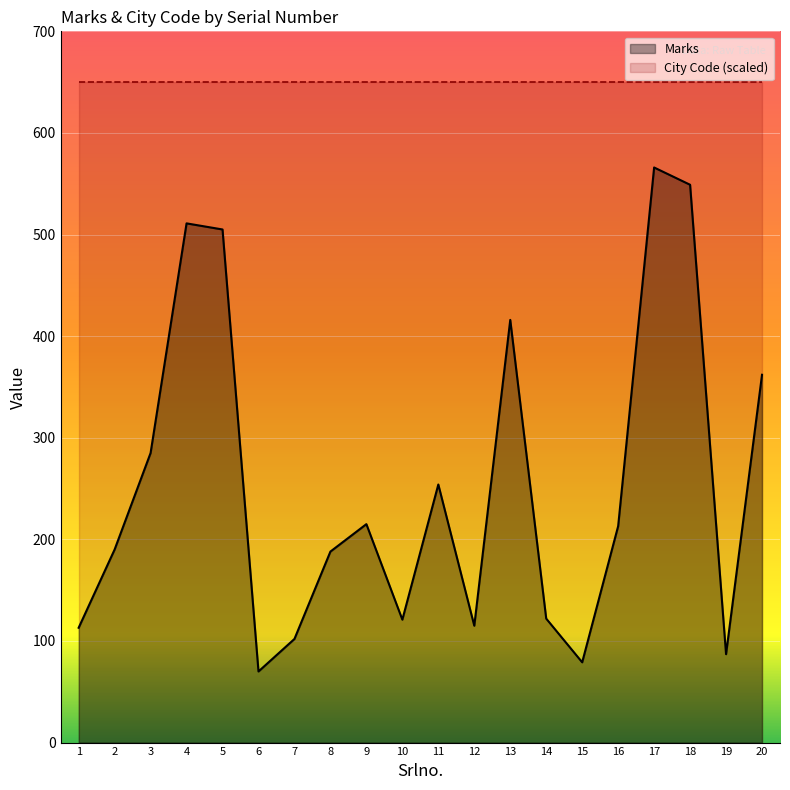

List the labels in order of City Code (scaled) value, largest first.

1, 2, 3, 4, 5, 6, 7, 8, 9, 10, 11, 12, 13, 14, 15, 16, 17, 18, 19, 20